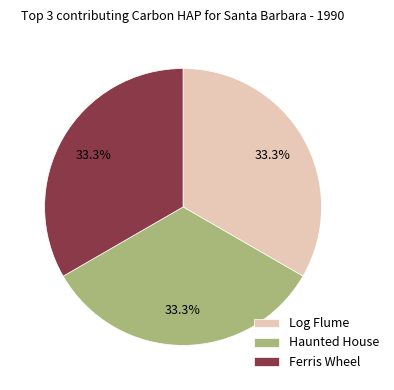

Is Log Flume the majority of the pie?

No